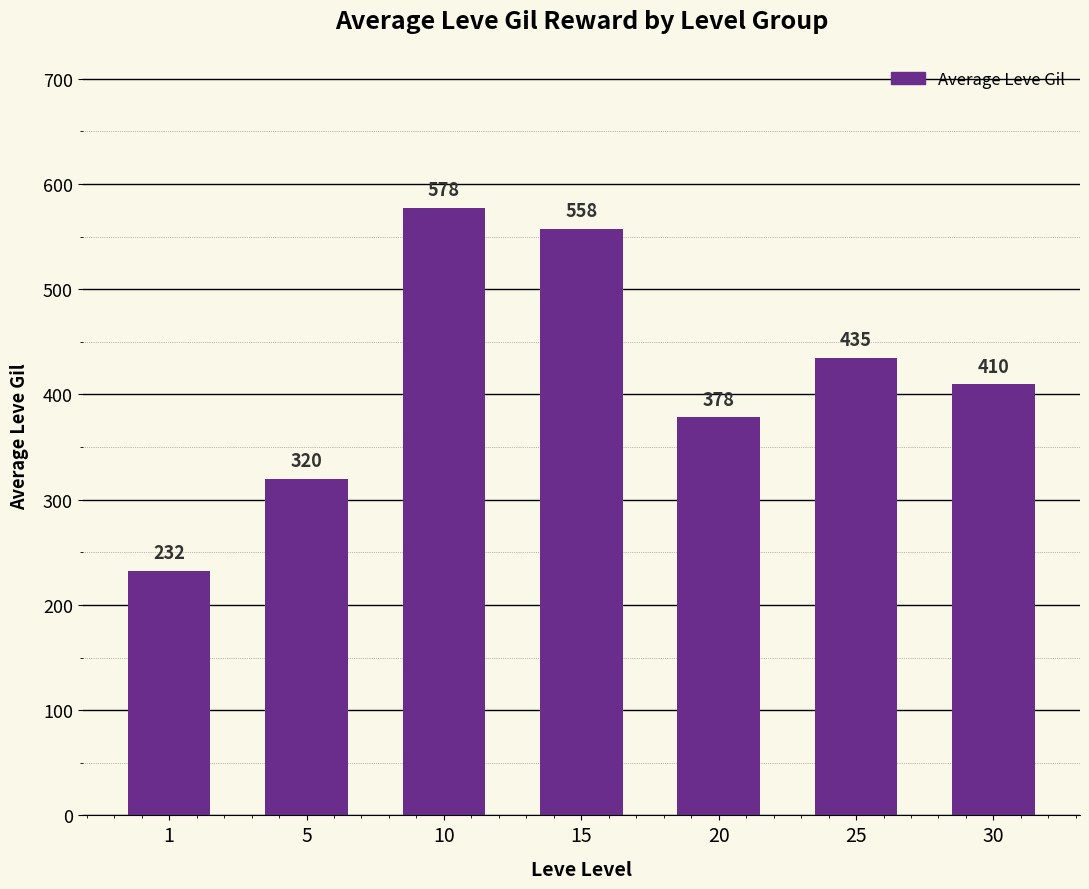

At which label does the data first exceed 410?

10